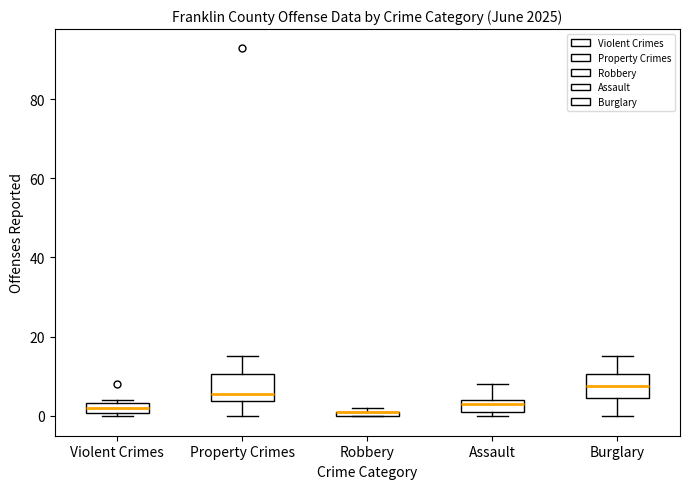

Where is the upper edge of the box for Assault on the y-axis? The values are not printed on the chart, so give them approximately, as read against the axis.

4